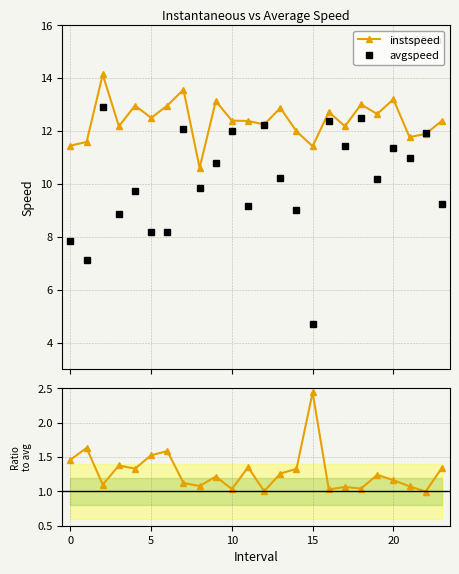

What is the approximate value of instspeed at 20?

13.2